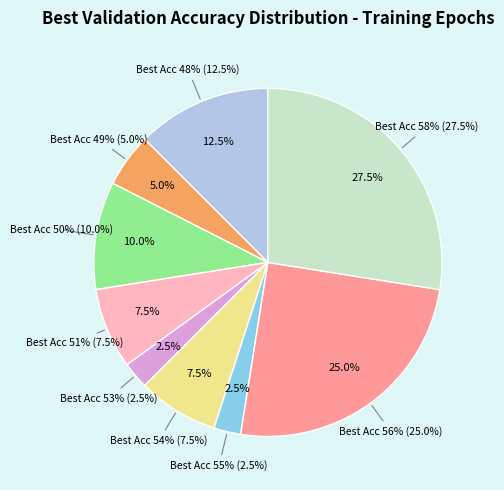

Which slice is the largest?

58%